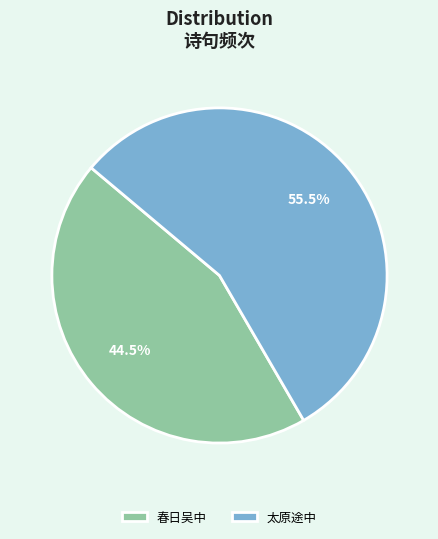

How many segments does this pie chart have?

2